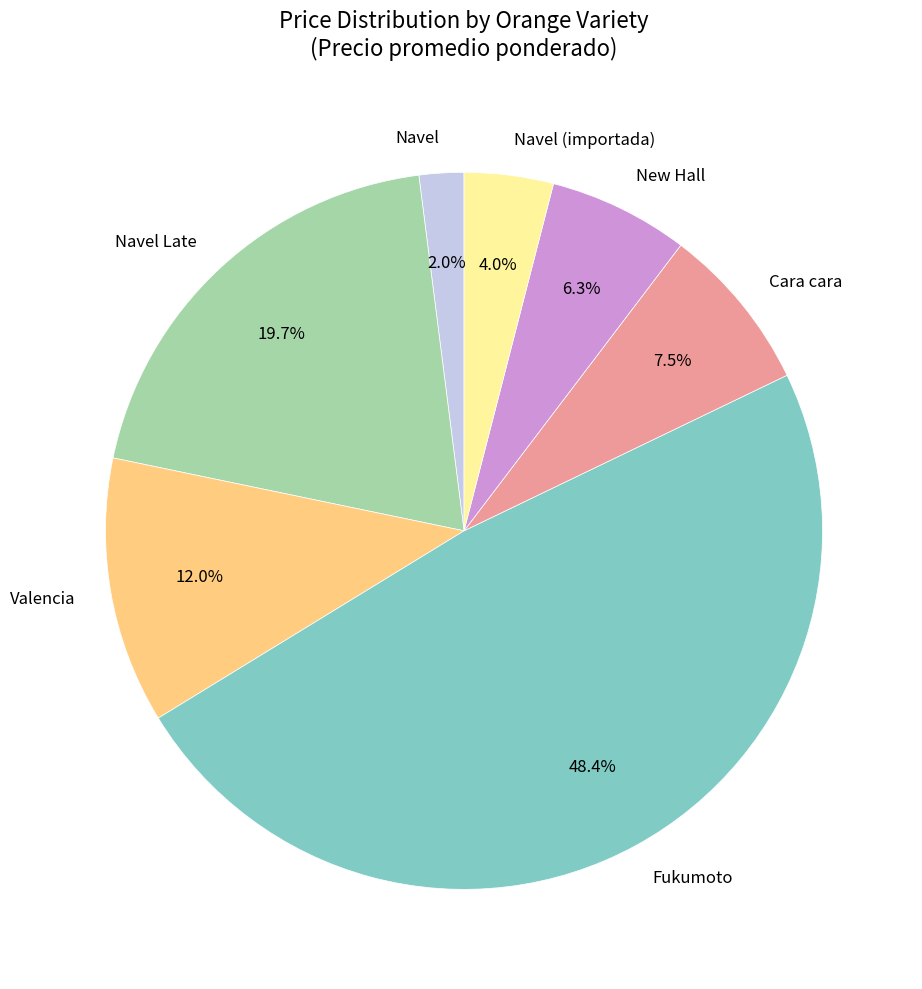

To the nearest percent, what portion does New Hall represent?

6%